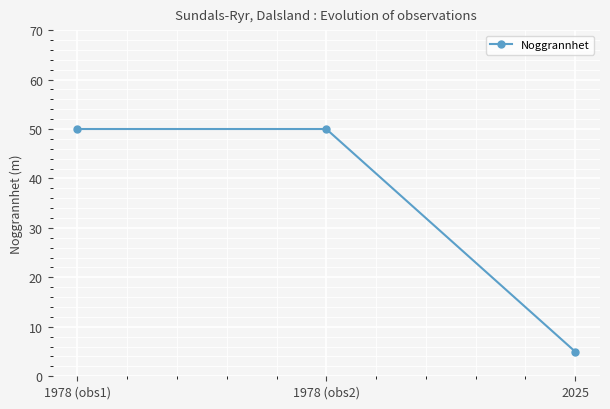

Approximately how many times larger is the value at 1978 (obs1) compared to 2025?

10.0